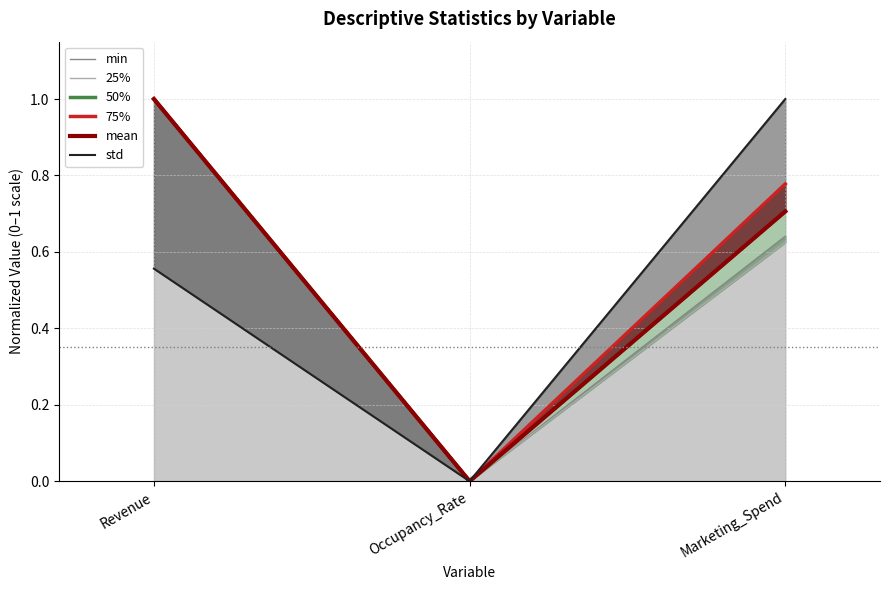

At which category is the sum across all series the highest?

Revenue